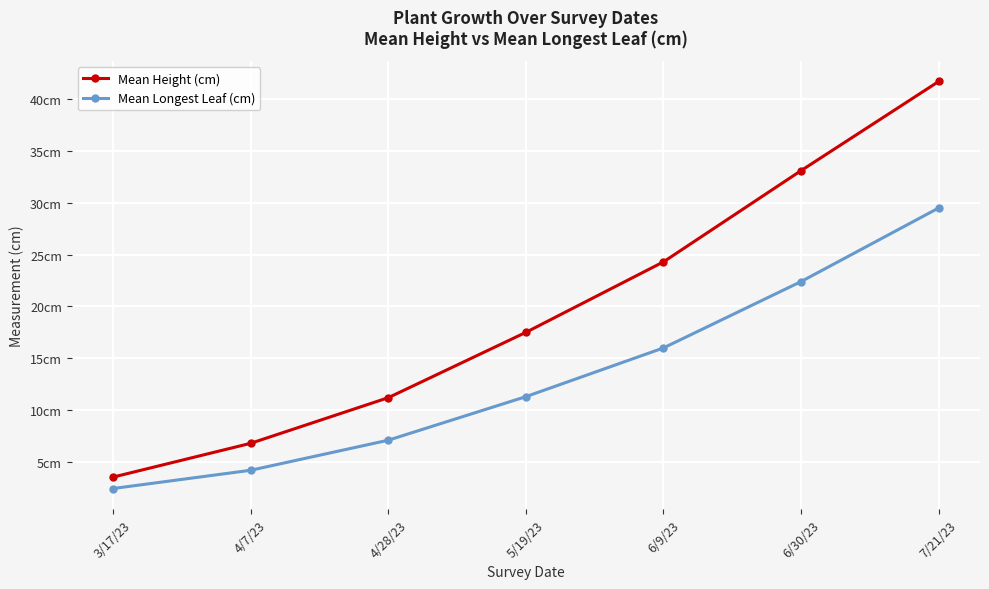

Reading left to right, transcribe all the data shown in this chart.

Mean Height (cm): 3.5	6.8	11.2	17.5	24.3	33.1	41.7
Mean Longest Leaf (cm): 2.4	4.2	7.1	11.3	16.0	22.4	29.5